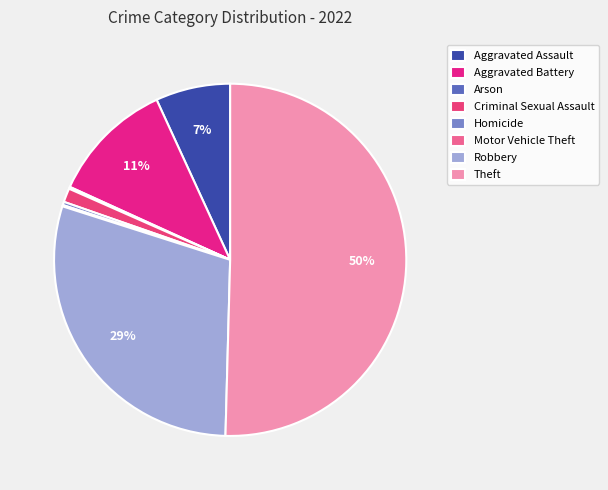

Rank the categories by value from lowest to highest.

Motor Vehicle Theft, Arson, Homicide, Criminal Sexual Assault, Aggravated Assault, Aggravated Battery, Robbery, Theft